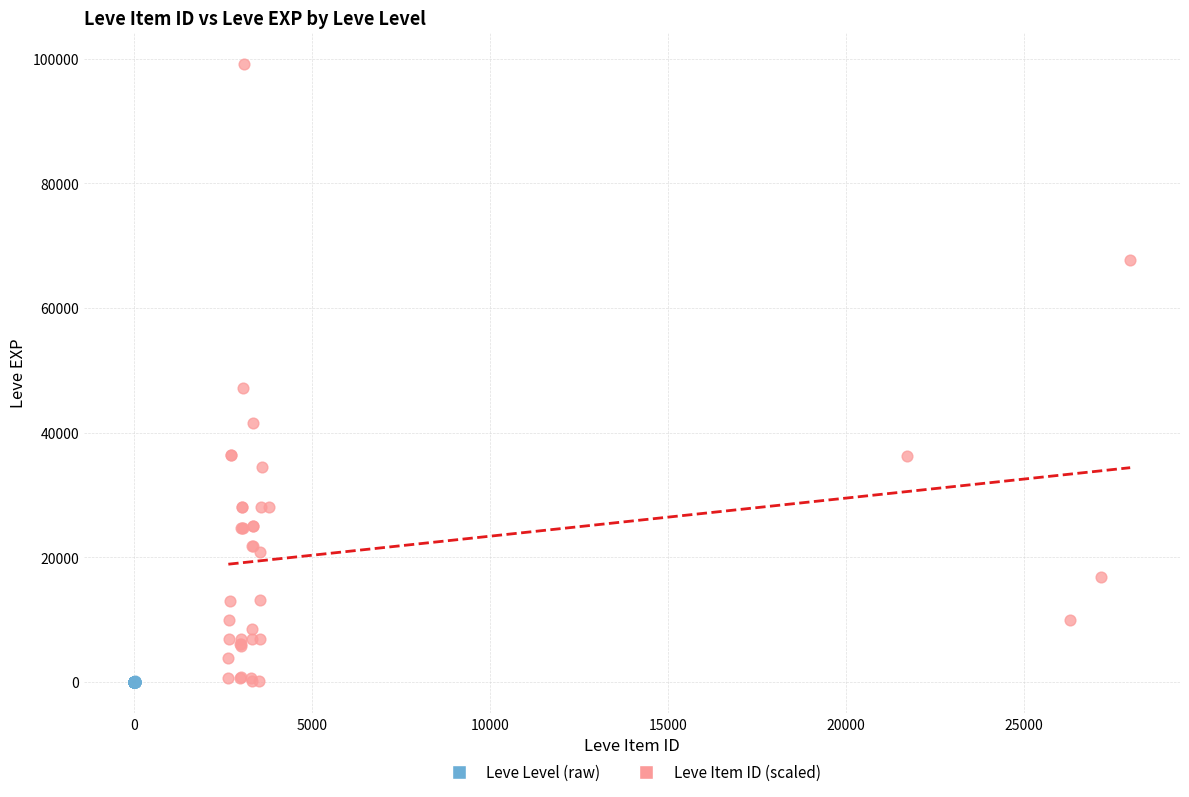

Which series reaches the maximum Y coordinate?

Leve Item ID (scaled)